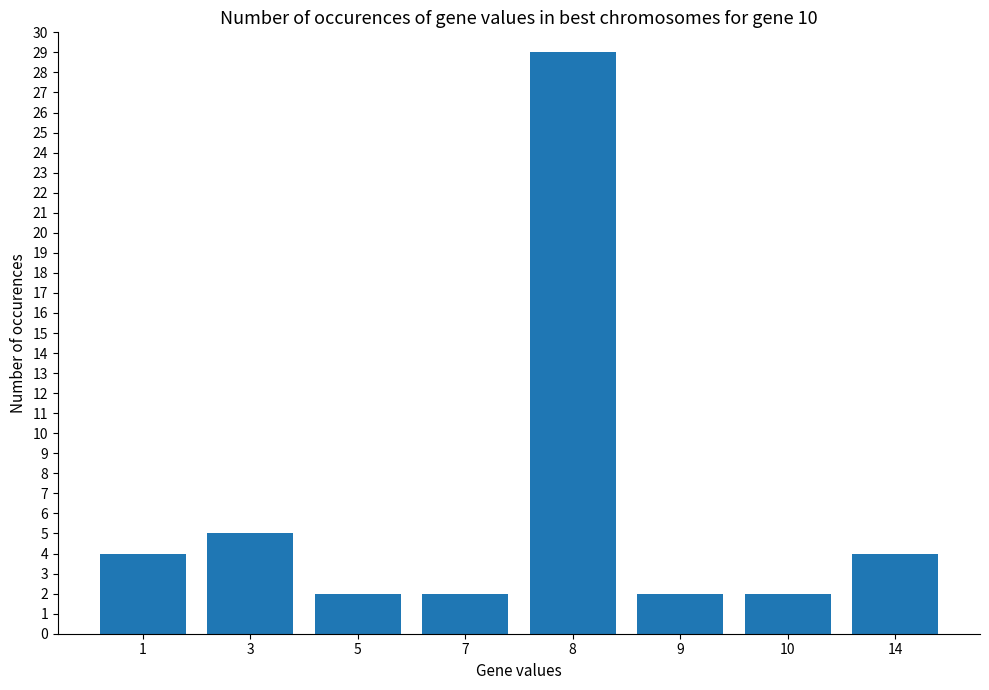

At which category does the chart reach its peak across all series?

8